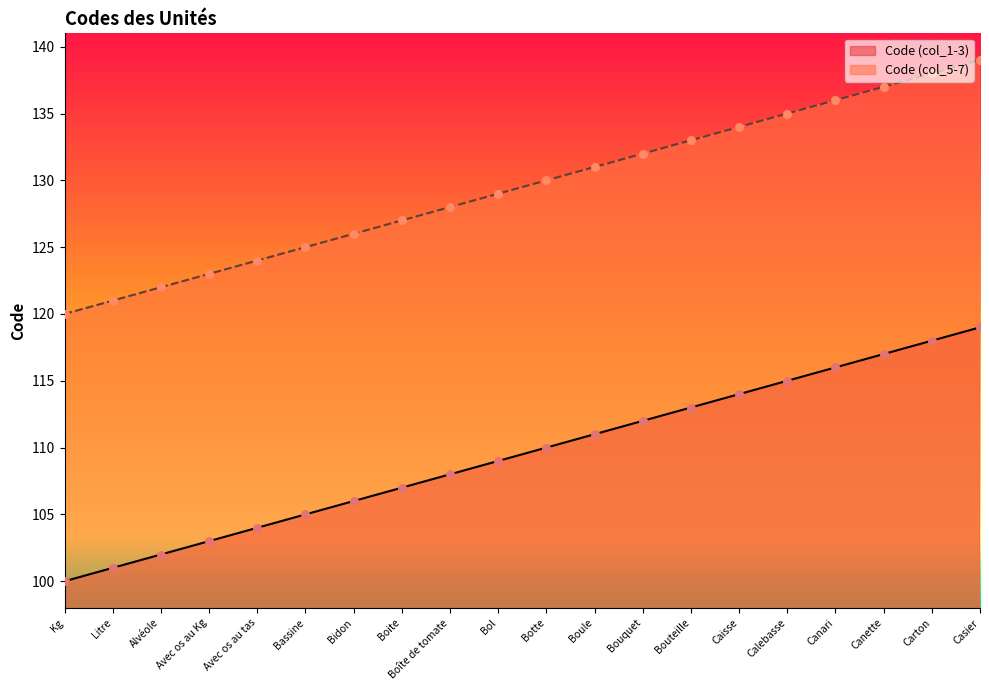

At how many categories does at least one series exceed 124?

15